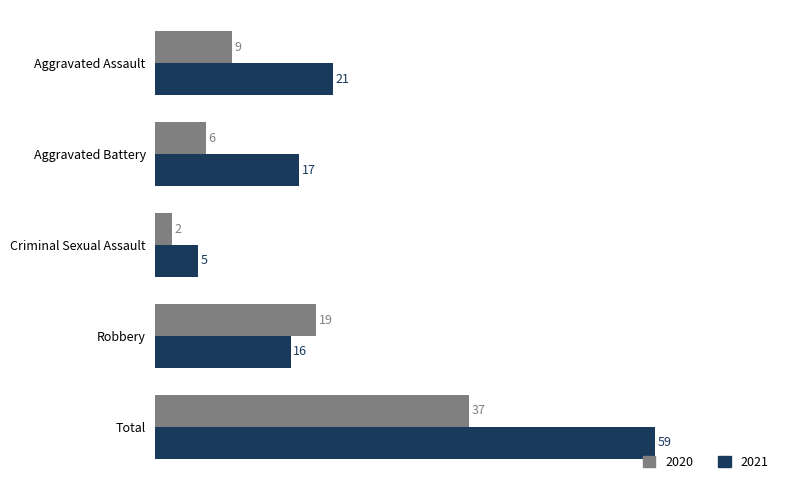

What is the maximum value for 2021?

59